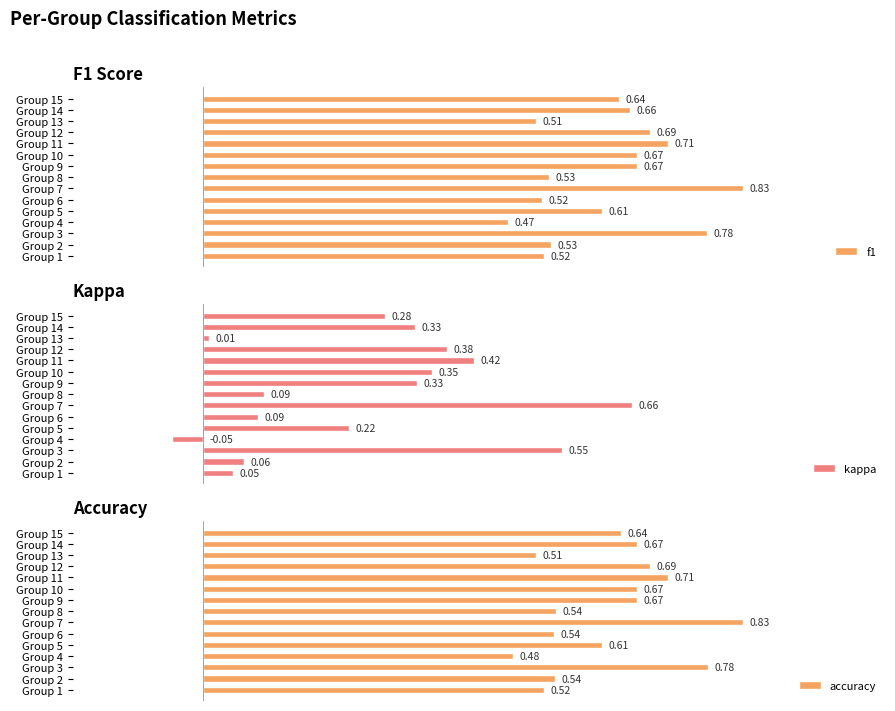

What is the value of the accuracy bar at the 13th from the left?

0.5